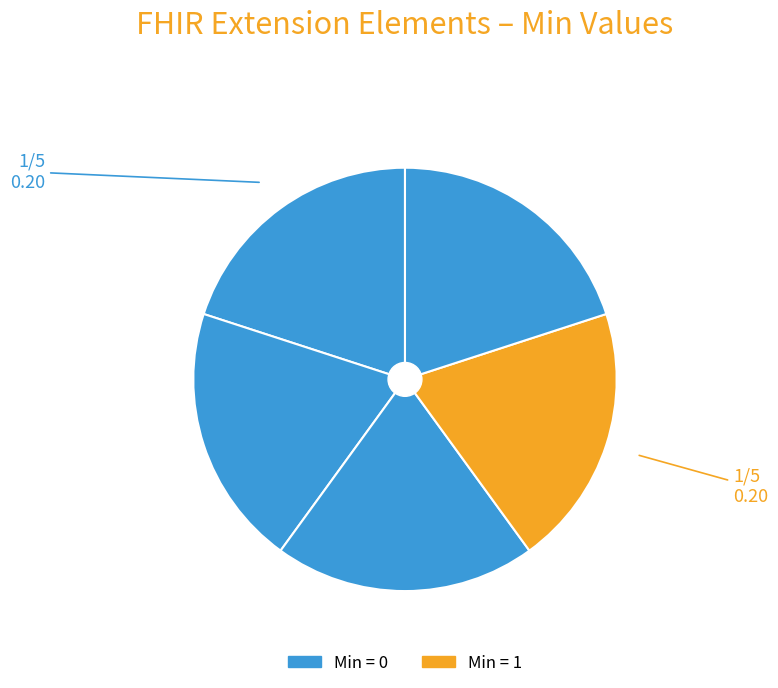

Count the number of slices in the pie.

5